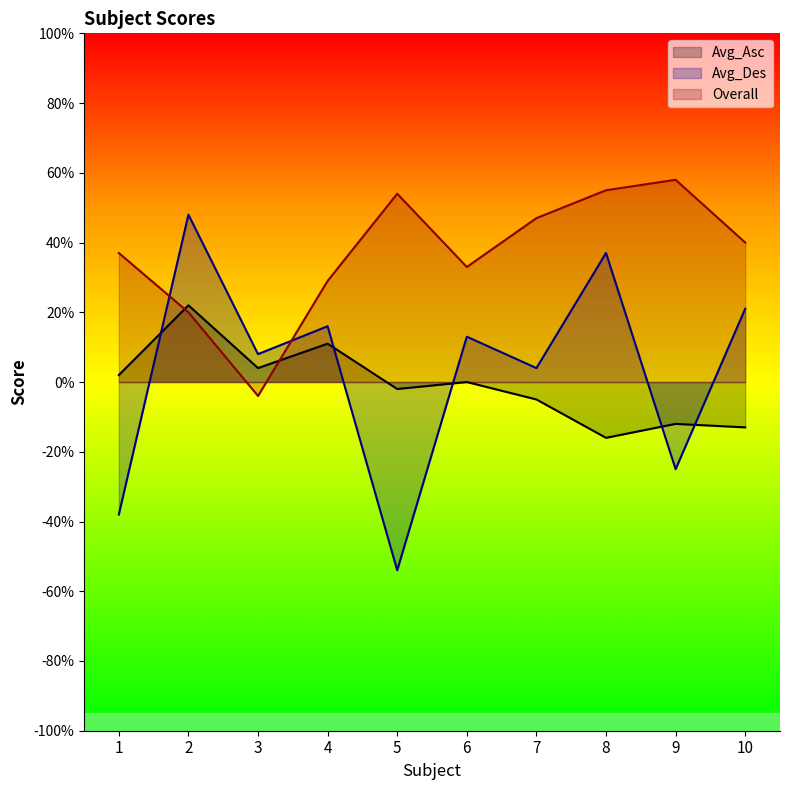

How many series are shown in this chart?

3